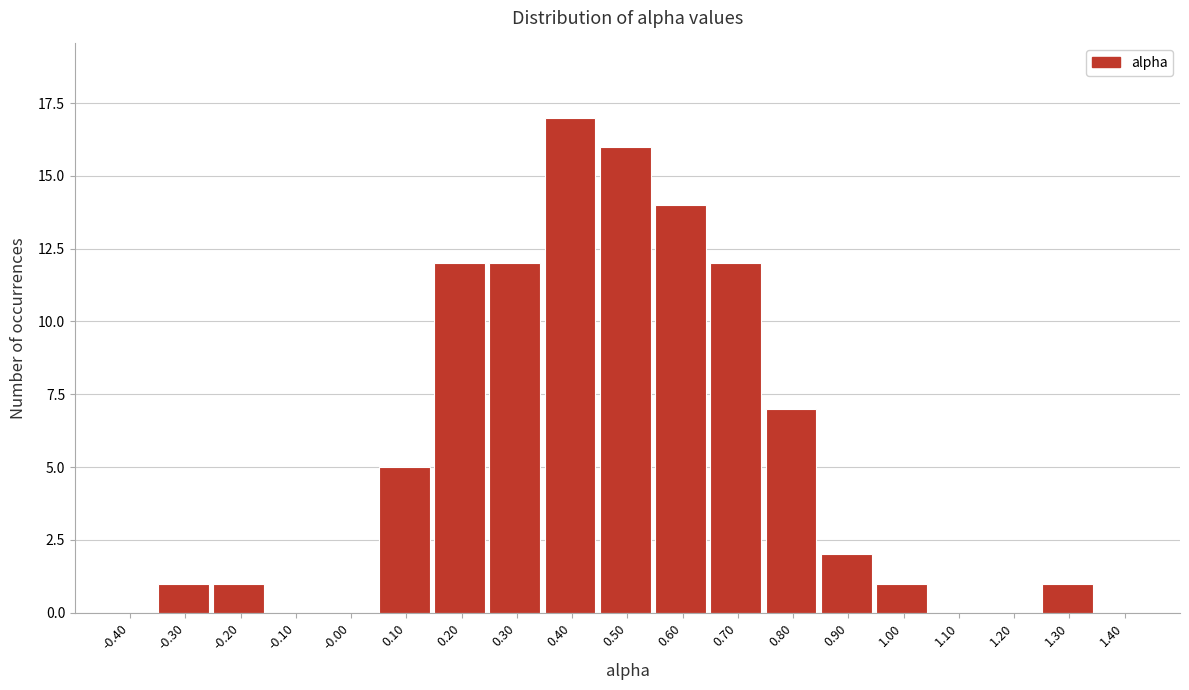

Reading left to right, list all the values displayed in this chart.

-0.40=0	-0.30=1	-0.20=1	-0.10=0	-0.00=0	0.10=5	0.20=12	0.30=12	0.40=17	0.50=16	0.60=14	0.70=12	0.80=7	0.90=2	1.00=1	1.10=0	1.20=0	1.30=1	1.40=0